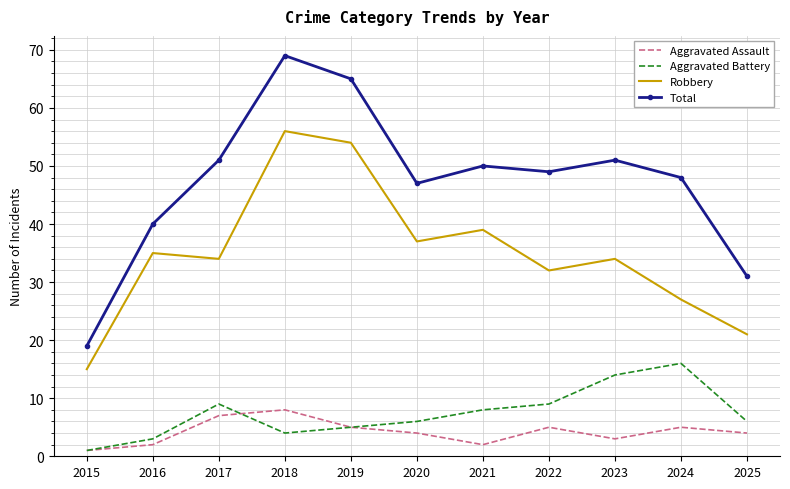

What is the sum of the Robbery values at 2017 and 2025?

55